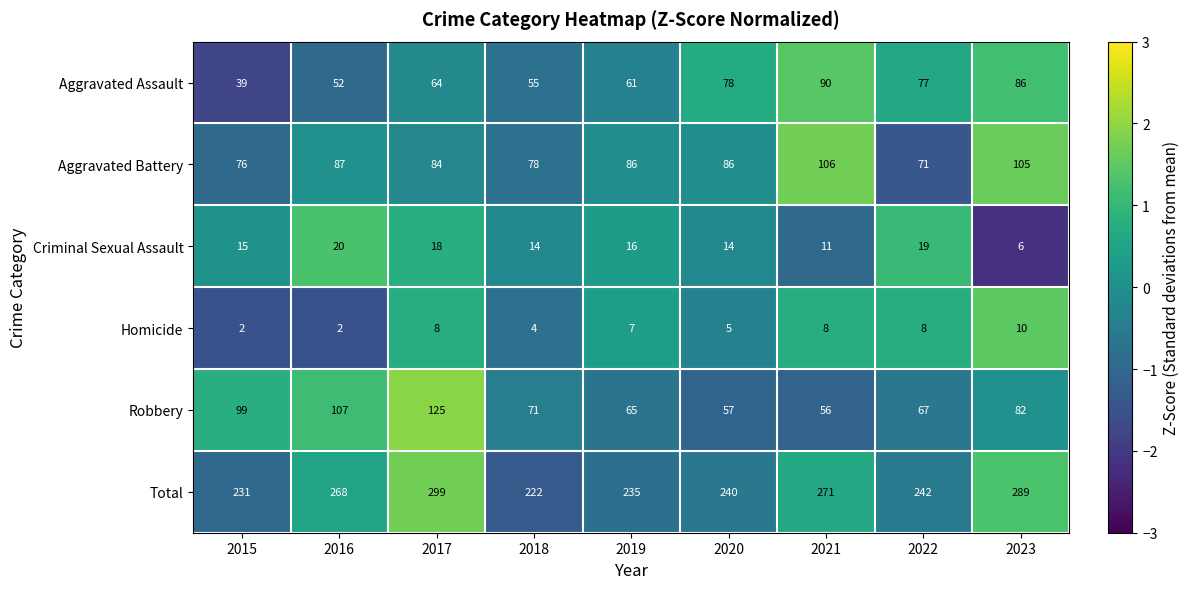

The Homicide series shows 3 at 2015. True or false?

False